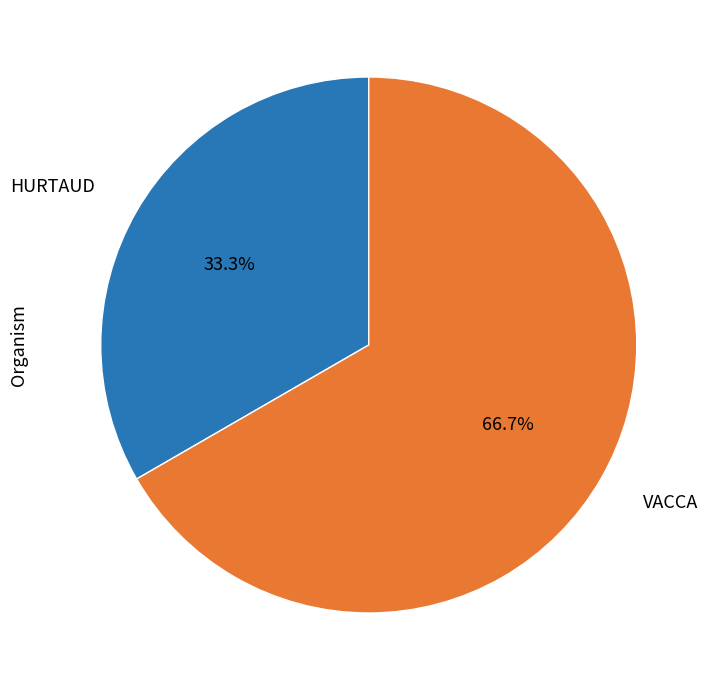

Which slice is the smallest?

HURTAUD